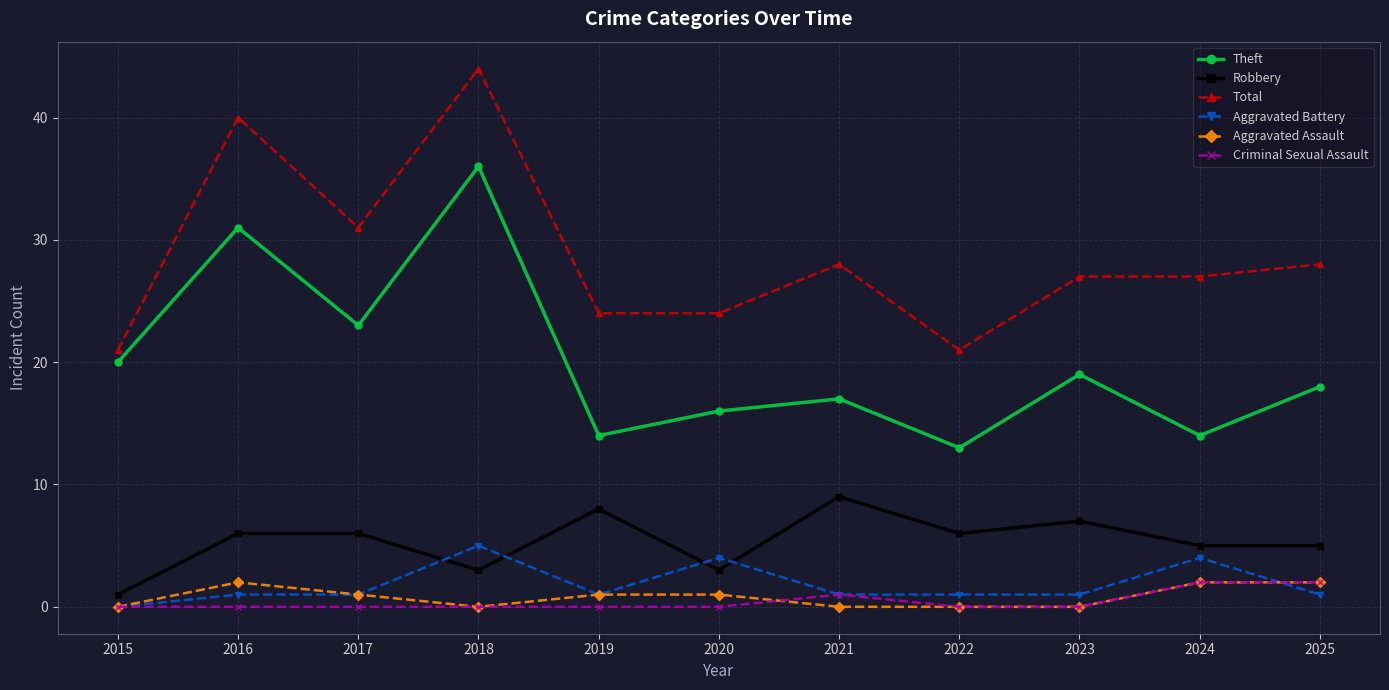

Read the Theft value at 2018, to the nearest 10.

40